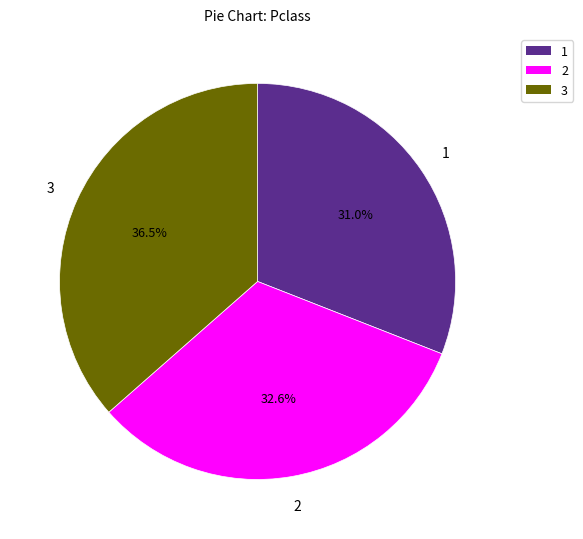

Is there a majority slice in this chart?

No